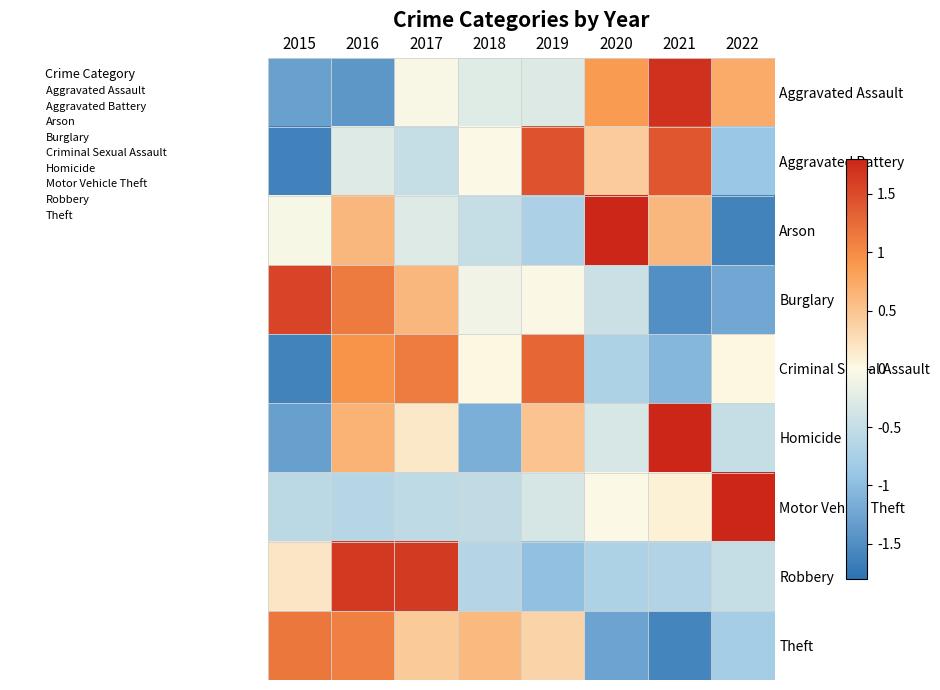

What is the minimum value shown in the chart?

-1.6